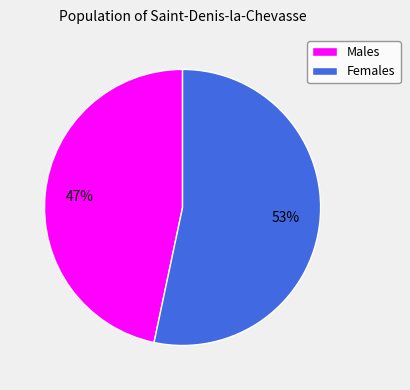

Which slice represents more than half of the pie?

Females